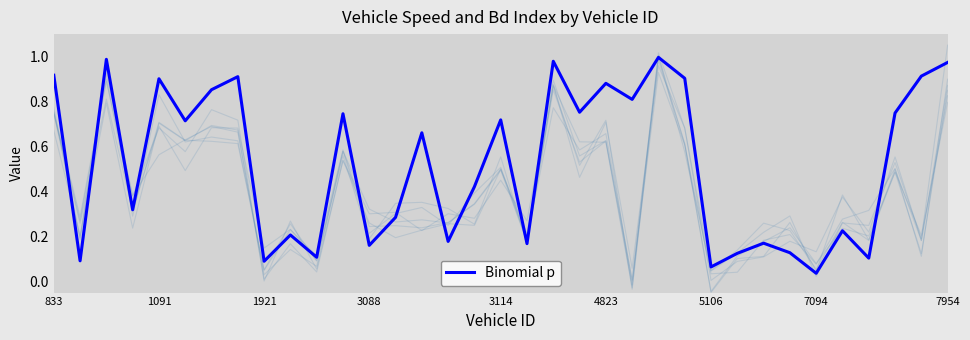

How many points are lower than both their immediate neighbors (excluding endpoints)?

13